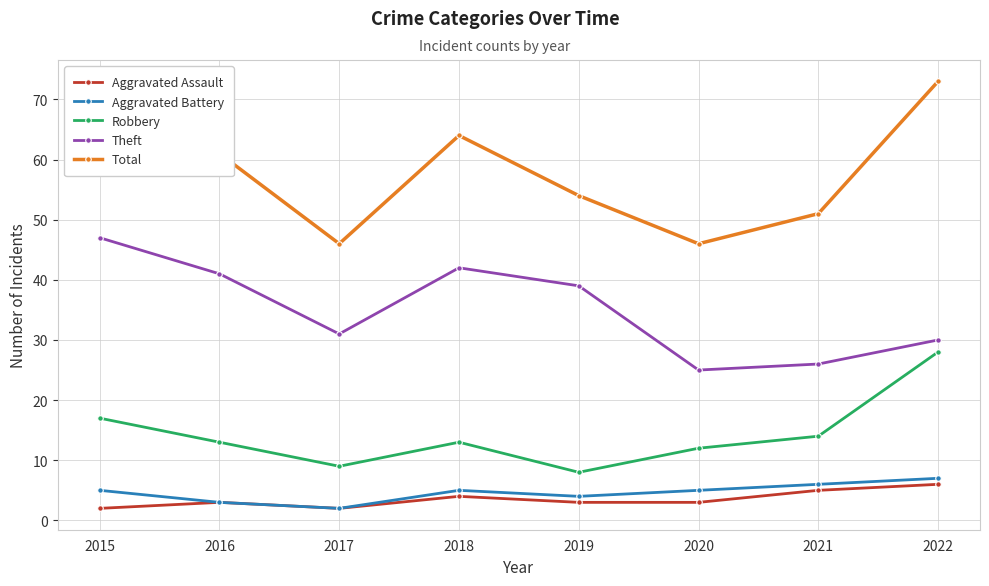

What are all the series names shown in the legend?

Aggravated Assault, Aggravated Battery, Robbery, Theft, Total